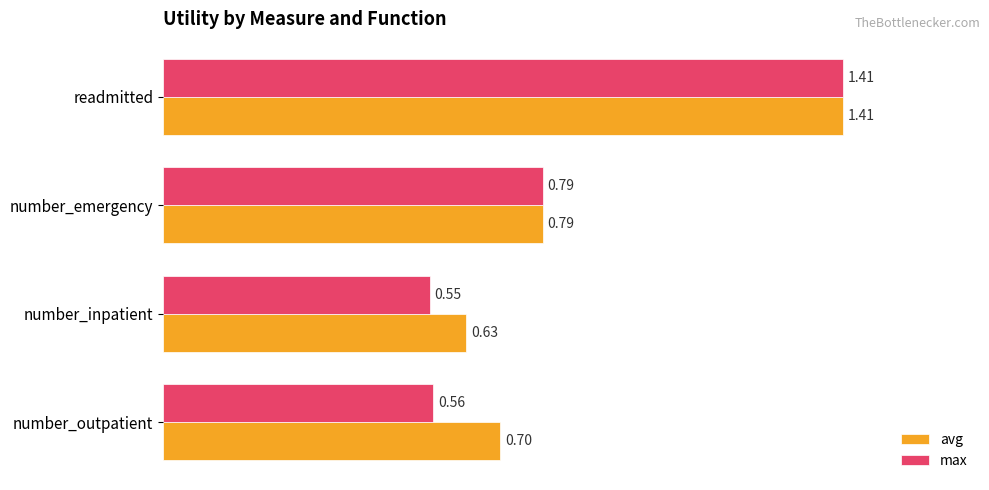

Rank the categories by avg value from lowest to highest.

number_inpatient, number_outpatient, number_emergency, readmitted